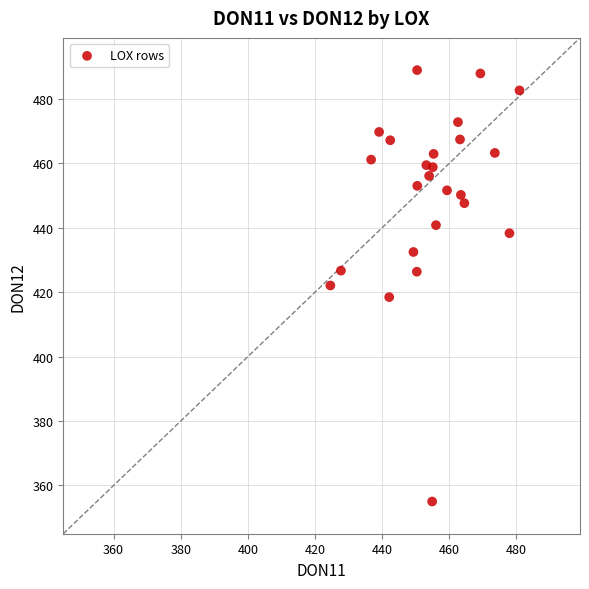

What is the range of X values (max minus min)?

56.3